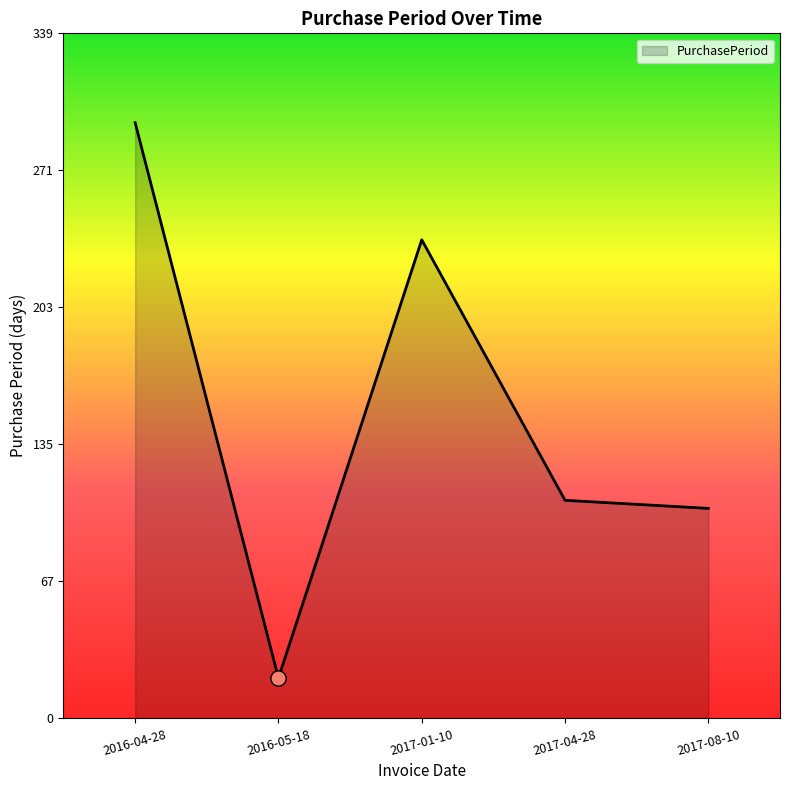

Between 2016-04-28 and 2017-01-10, which is larger?

2016-04-28